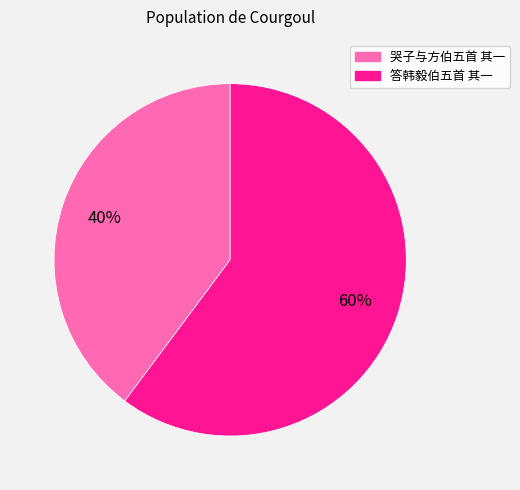

Rank the categories by value from highest to lowest.

答韩毅伯五首 其一, 哭子与方伯五首 其一